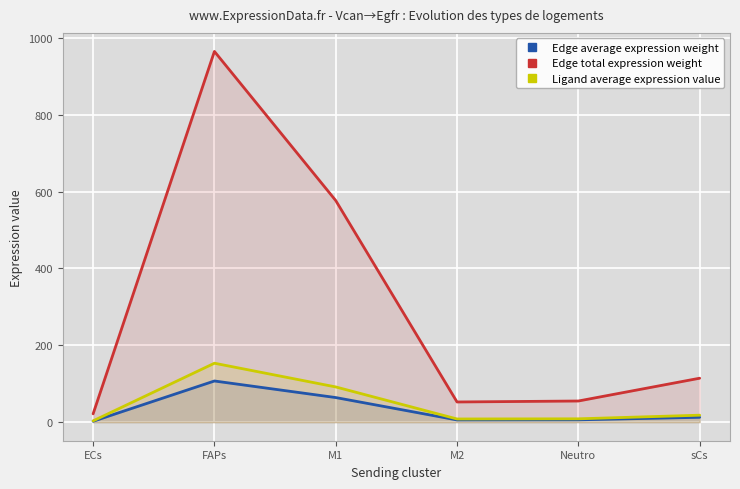

At which category does Edge average expression weight reach its first local valley?

M2